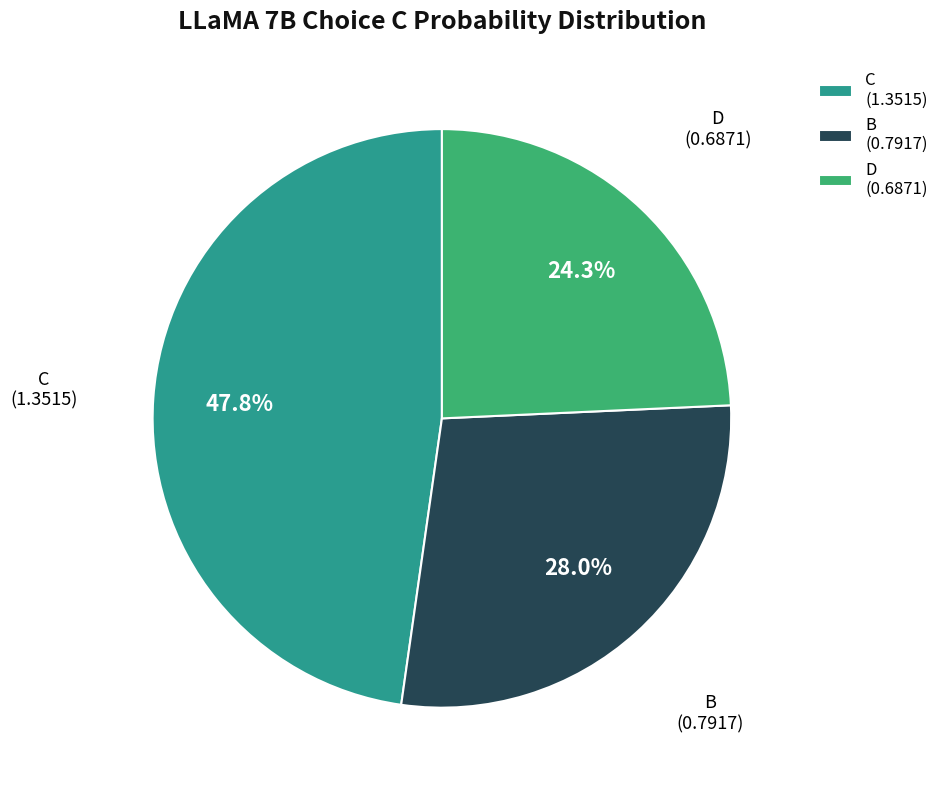

Does D (0.6871) account for over 50% of the chart?

No